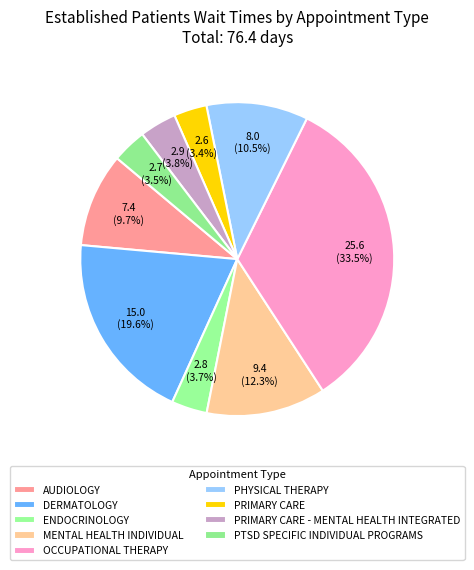

How many segments does this pie chart have?

9